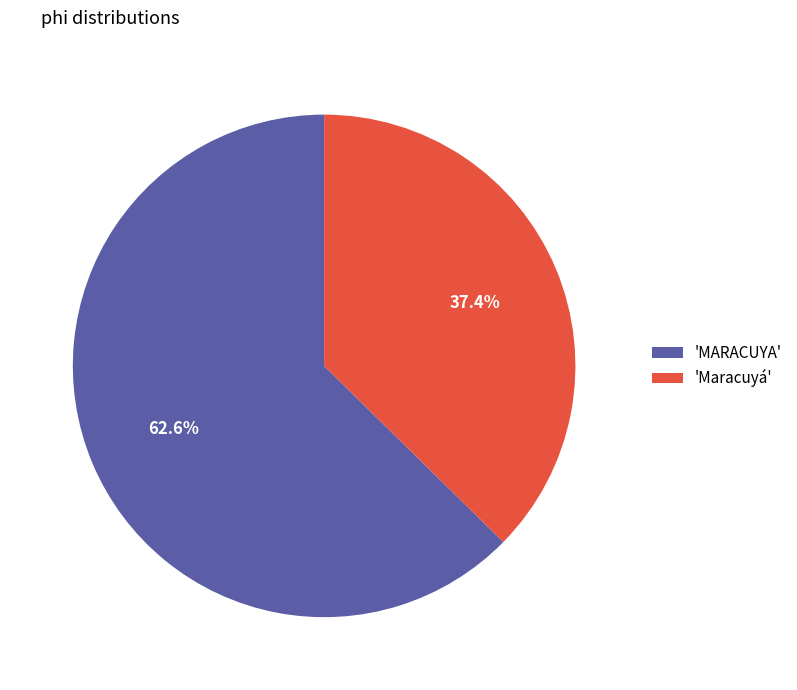

What percentage do 'MARACUYA' and 'Maracuyá' together represent?

100.0%